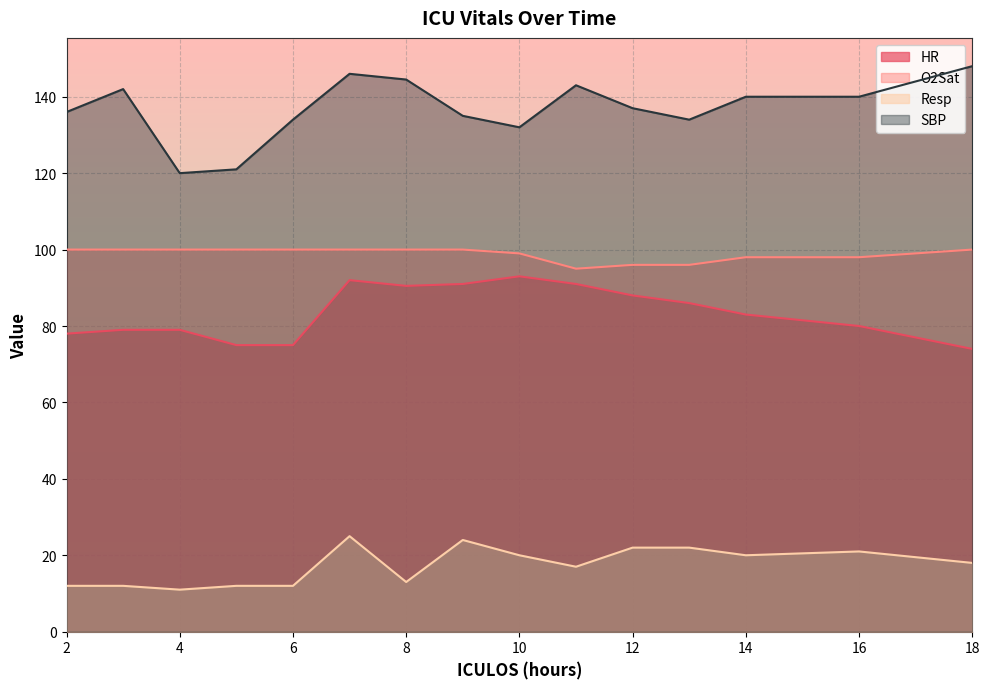

List the labels in order of Resp value, largest first.

7, 9, 12, 13, 16, 10, 14, 18, 11, 8, 2, 3, 5, 6, 4